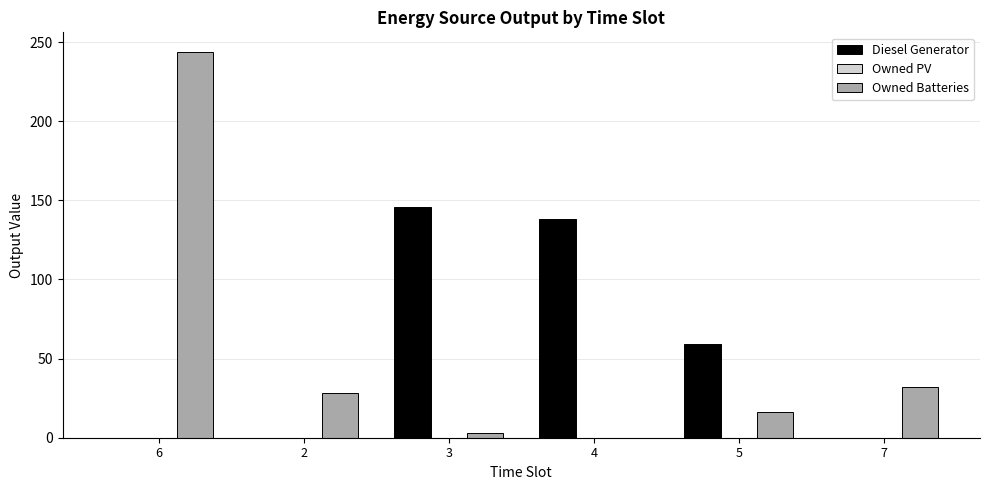

Between 6 and 4, which series saw the biggest shift?

Owned Batteries